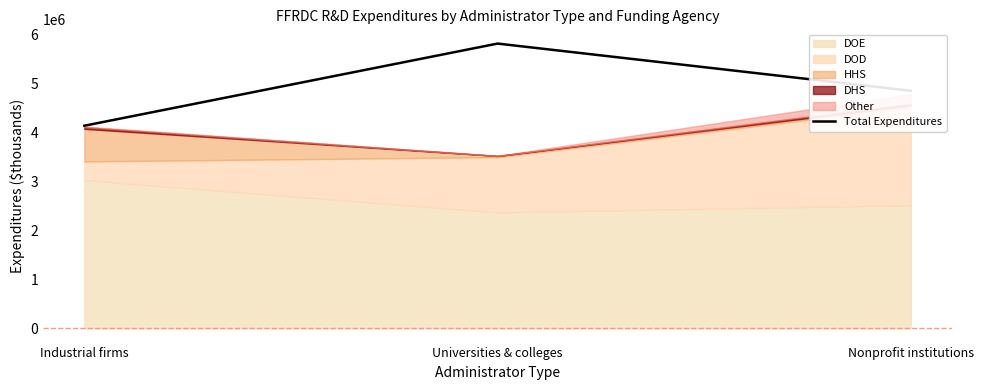

Is it true that the value at Universities & colleges is 1482902?

False